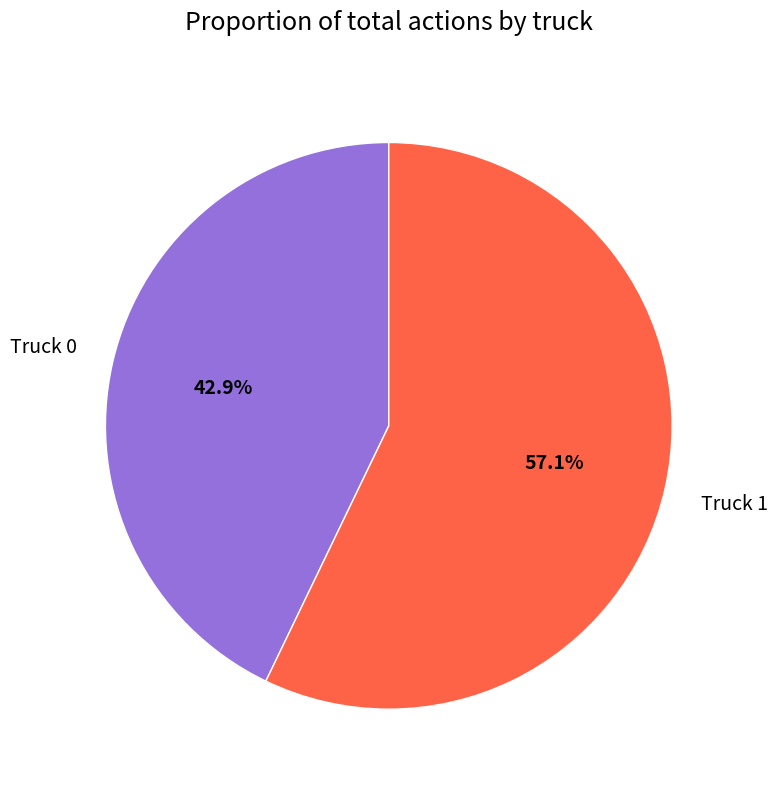

To the nearest percent, what portion does Truck 0 represent?

43%